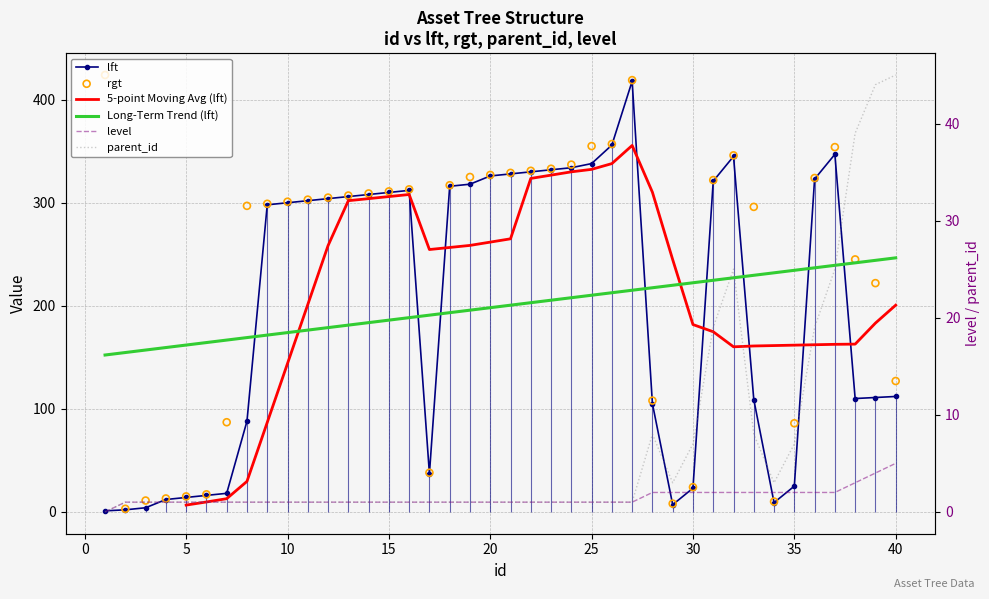

Which series contains the highest Y value?

rgt